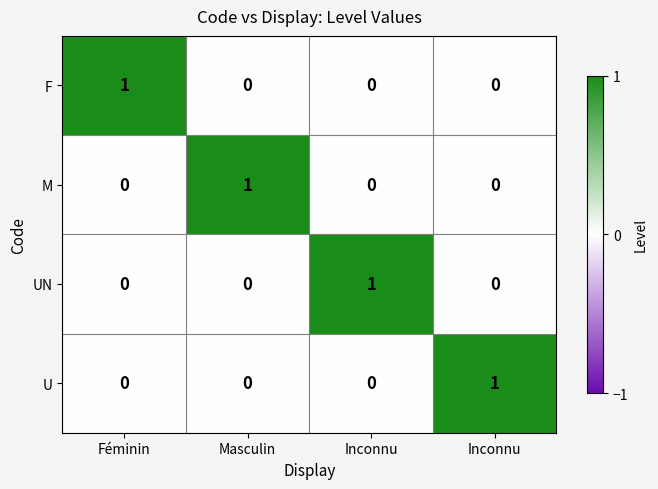

Reading right to left, what are all the values shown in this chart?

F: Inconnu=0	Inconnu=0	Masculin=0	Féminin=1
M: Inconnu=0	Inconnu=0	Masculin=1	Féminin=0
UN: Inconnu=0	Inconnu=1	Masculin=0	Féminin=0
U: Inconnu=1	Inconnu=0	Masculin=0	Féminin=0